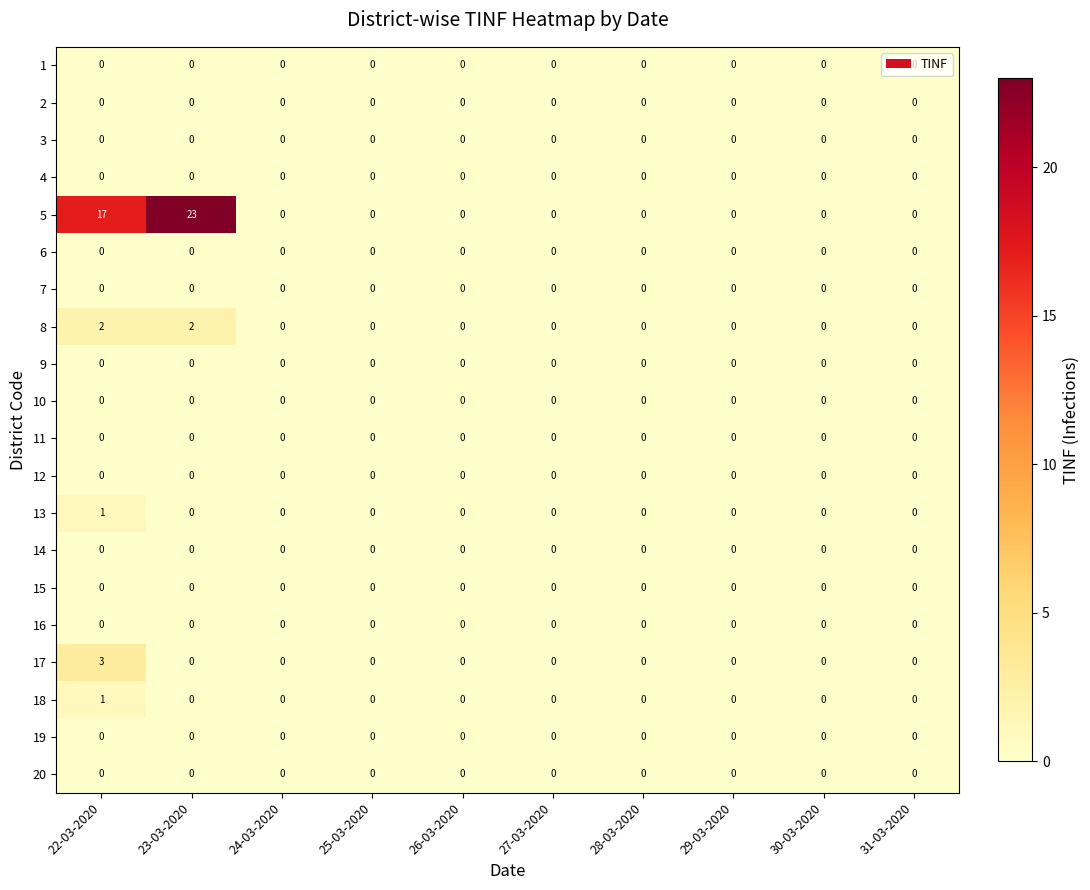

How many 17 values are between 0 and 1?

9